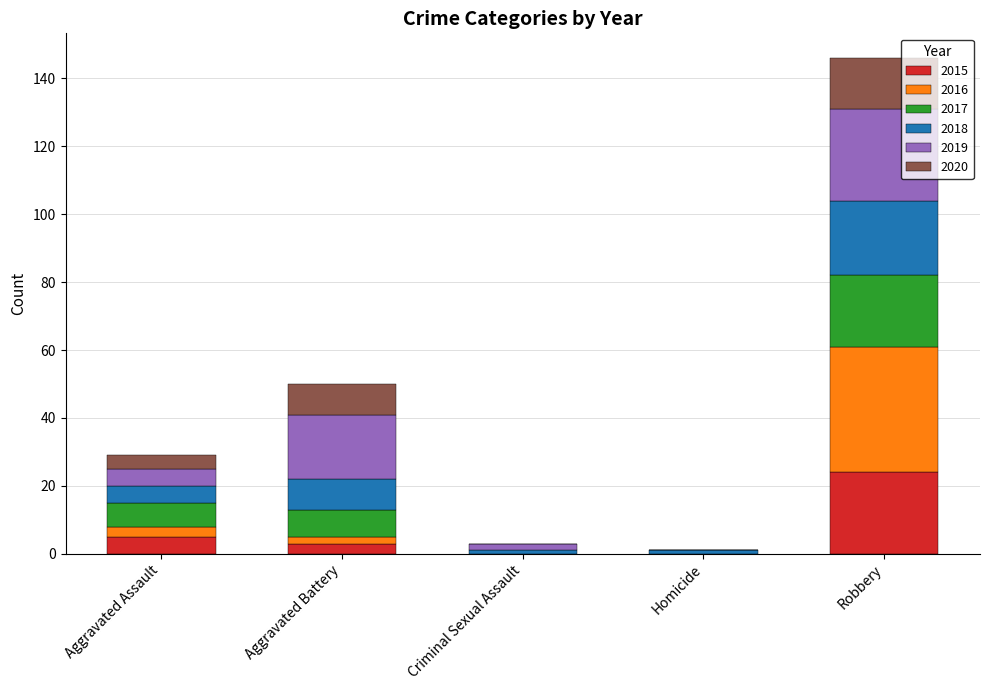

The value of 2015 at Criminal Sexual Assault is 0. True or false?

True